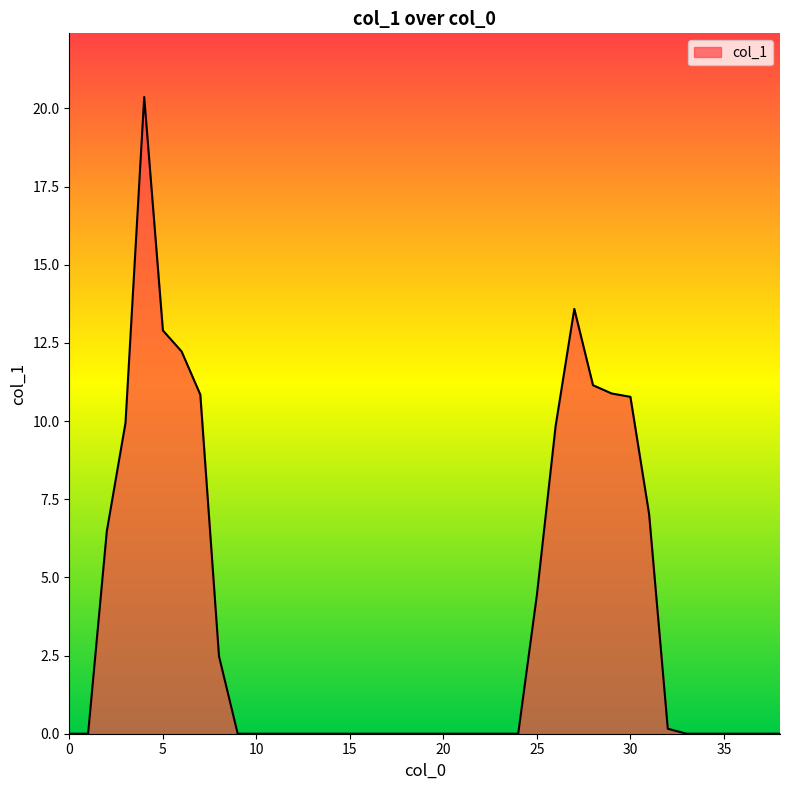

Rank the categories by value from highest to lowest.

4, 27, 5, 6, 28, 29, 7, 30, 3, 26, 31, 2, 25, 8, 32, 0, 1, 9, 10, 11, 12, 13, 14, 15, 16, 17, 18, 19, 20, 21, 22, 23, 24, 33, 34, 35, 36, 37, 38